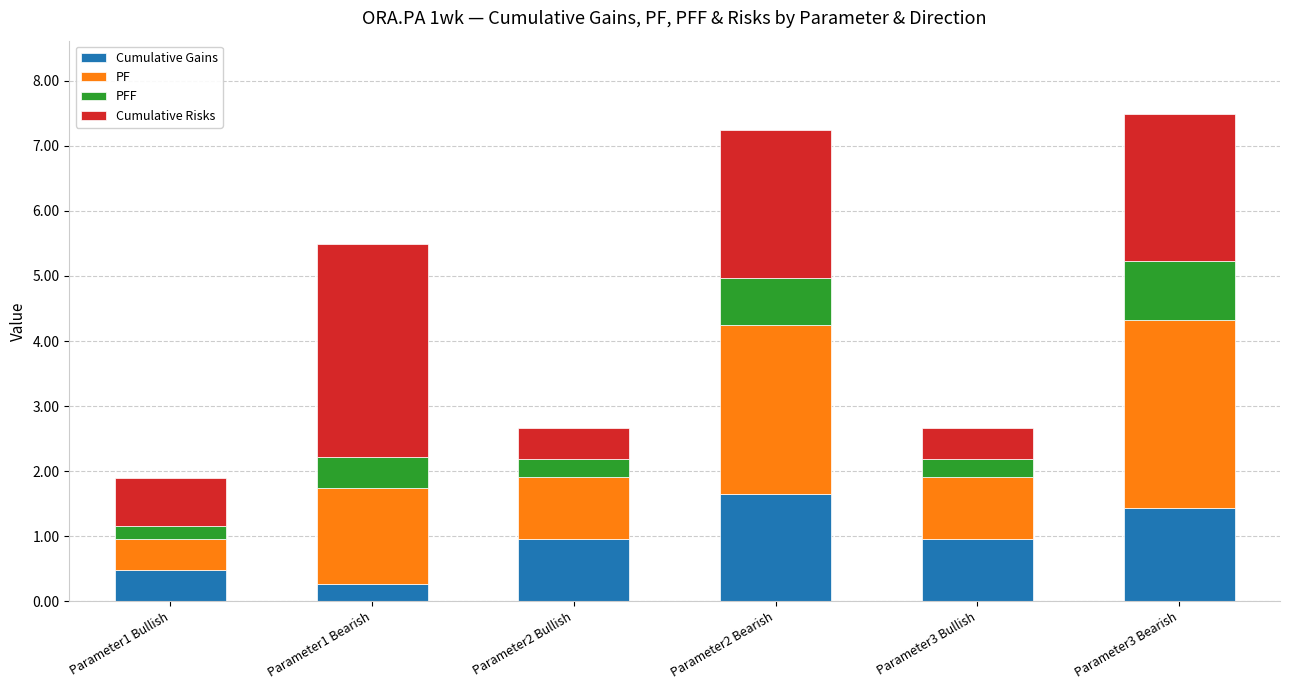

Does the chart contain any negative values?

No